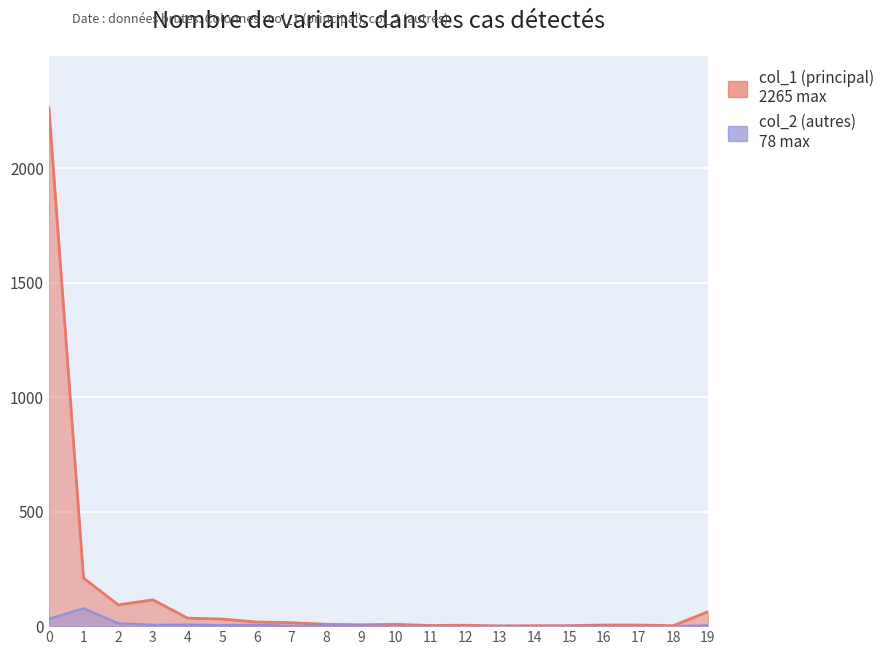

What is the sum of the col_2 values at 15 and 5?

6